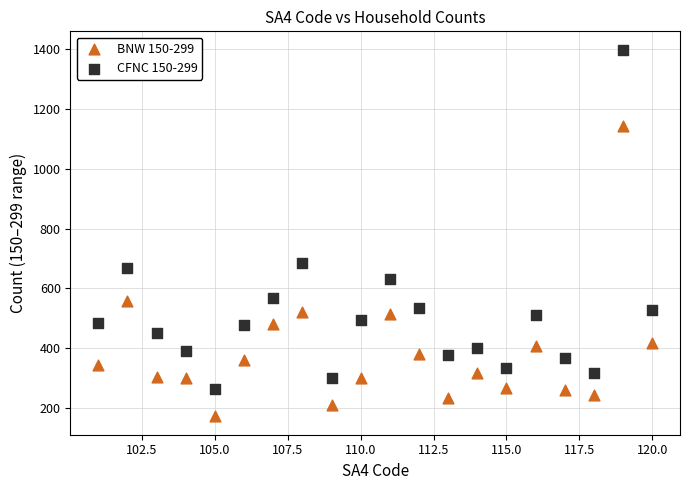

Which series contains the lowest Y value?

BNW 150-299